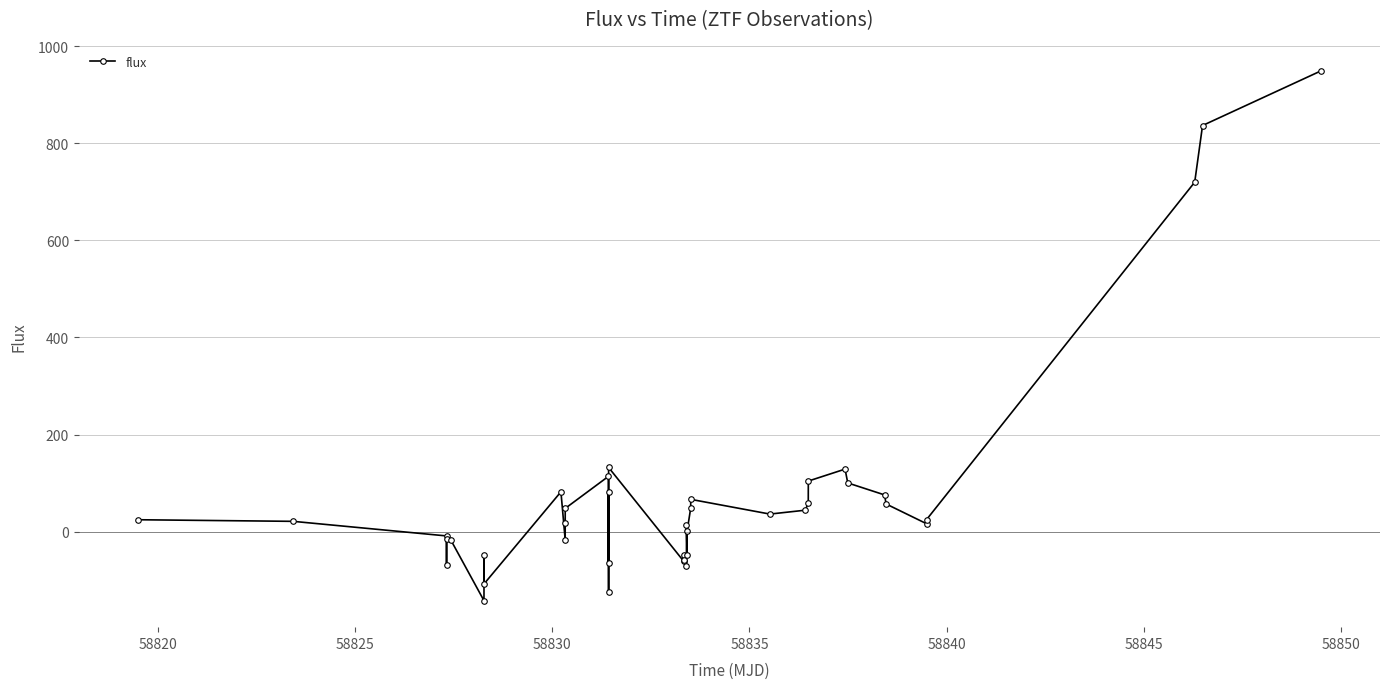

What is the difference between the maximum and minimum values?

1090.7